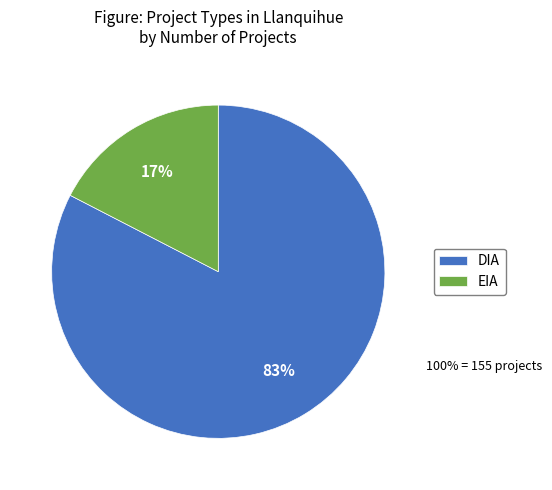

To the nearest percent, what is the combined percentage of EIA and DIA?

100%